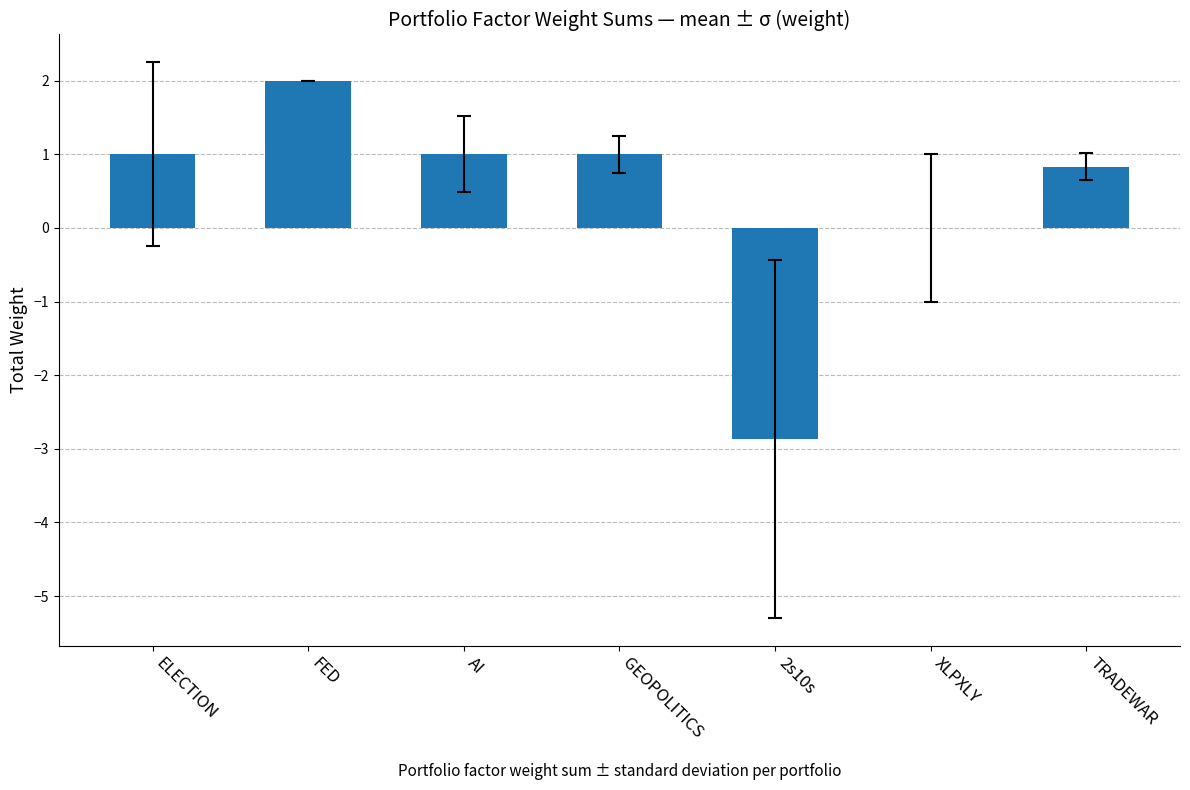

What is the maximum value shown in the chart?

2.0